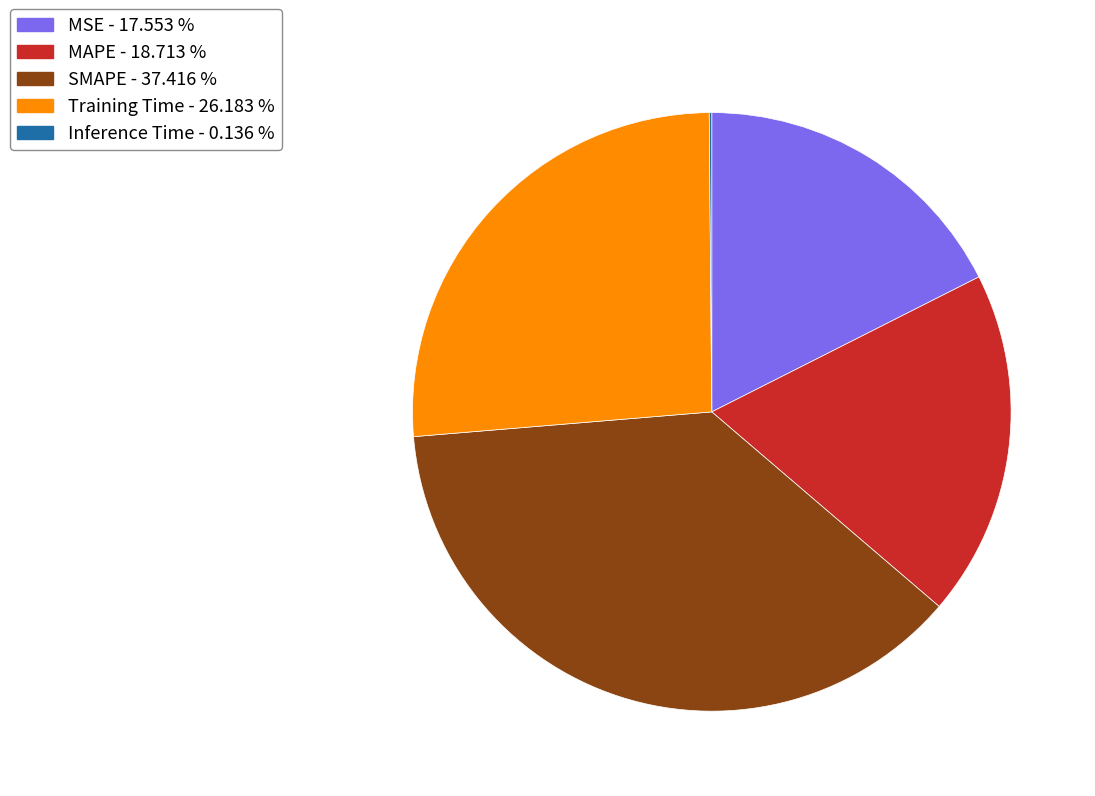

Between SMAPE - 37.416 % and Training Time - 26.183 %, which is larger?

SMAPE - 37.416 %